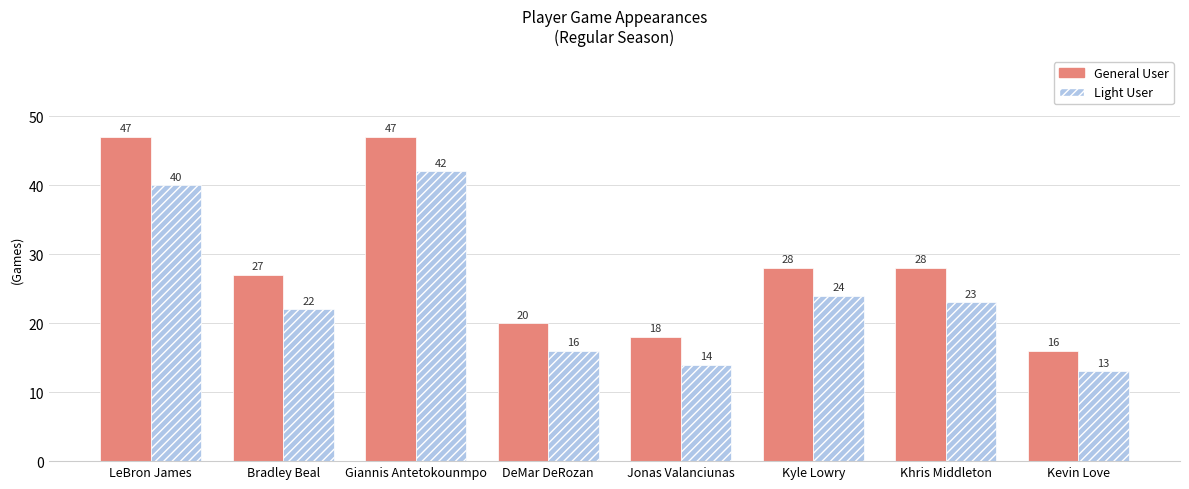

The value of Light User at Khris Middleton is 23. True or false?

True